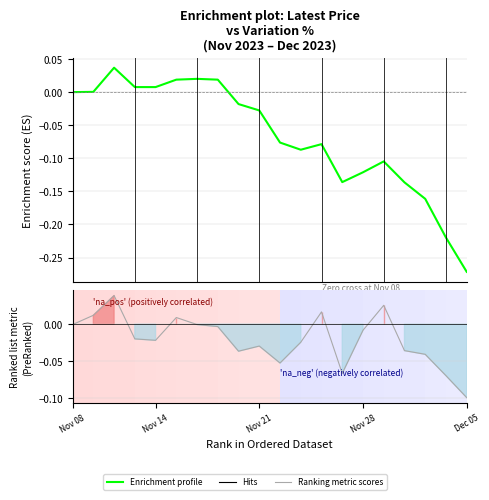

Which has a higher value, 13 or Nov 28?

Nov 28